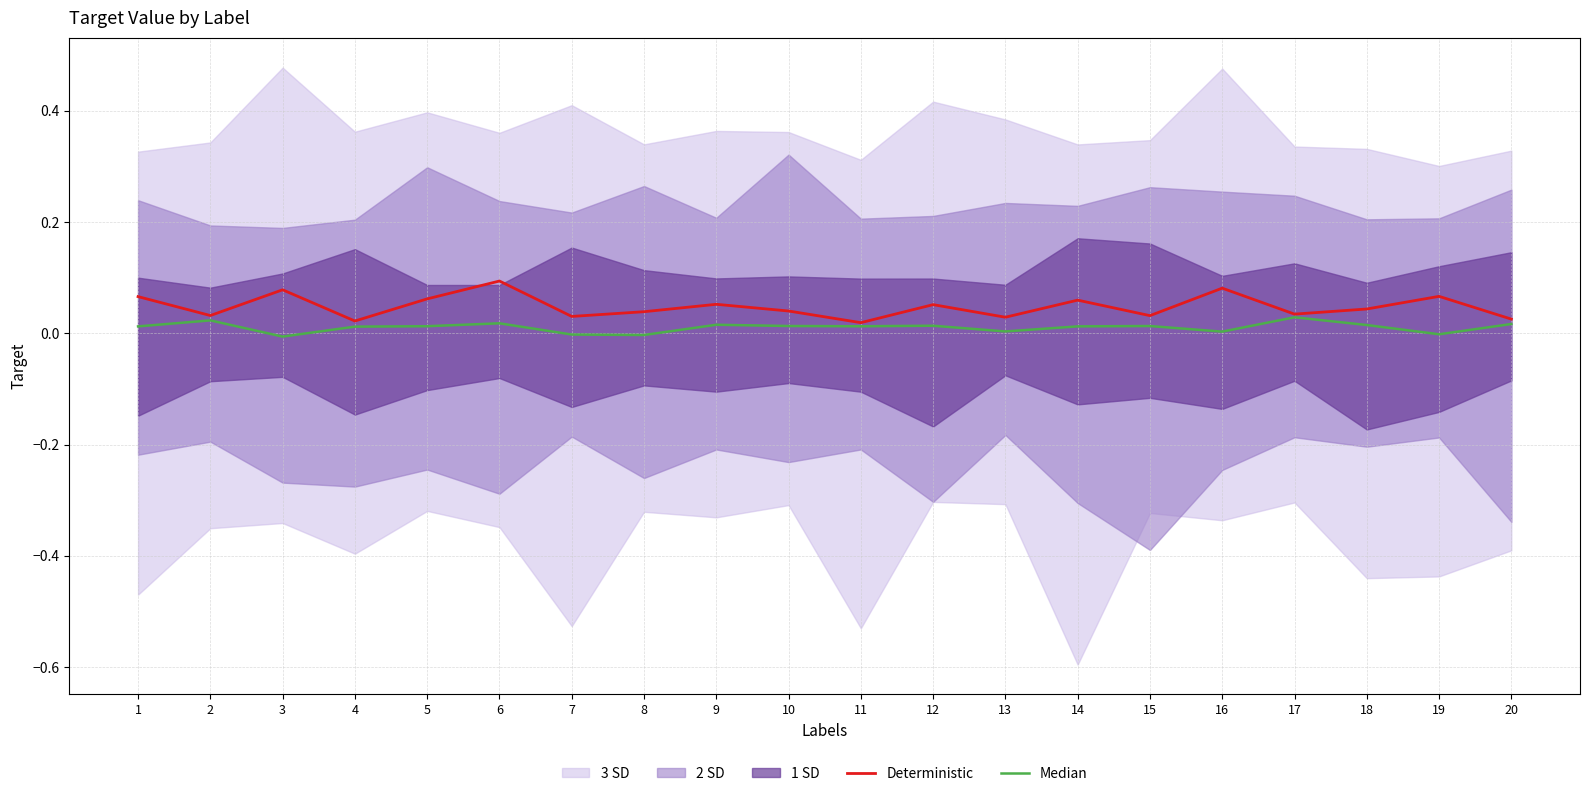

True or false: Deterministic has a value of 0.1 at 8.

False